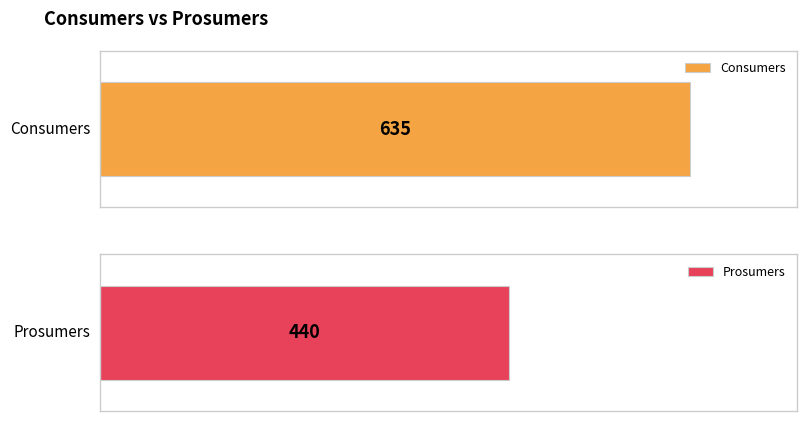

Does the chart contain any negative values?

No